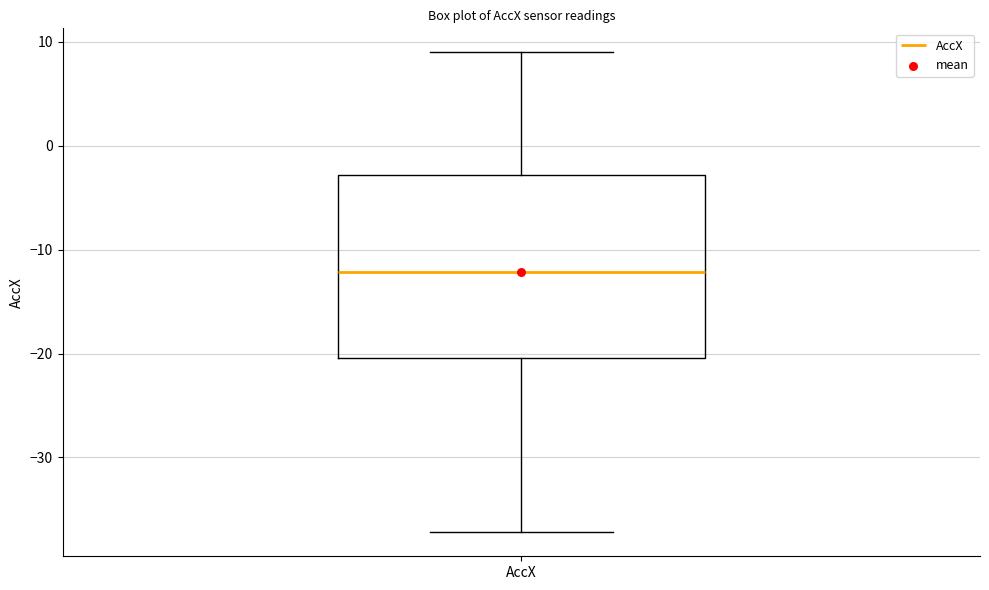

Transcribe this box plot: give where the median line is, the range the box spans, and where the two whiskers end, as read against the y-axis. The values are not printed on the chart, so give them approximately, as read against the axis.

median -12, box -20 to -3, whiskers -37 to 9